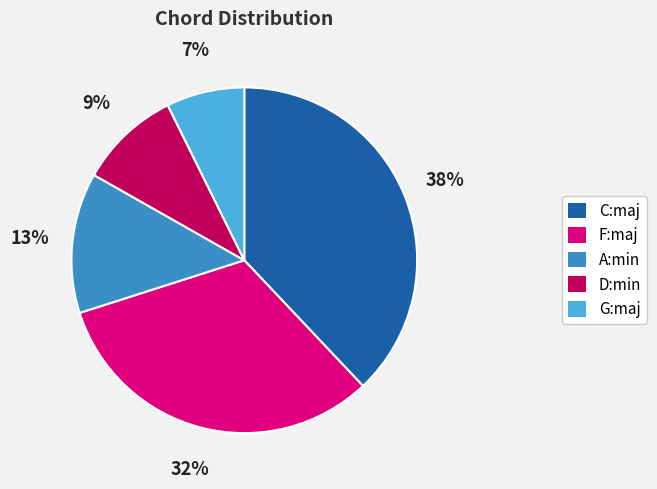

Do A:min and F:maj together represent more than half of the pie?

No